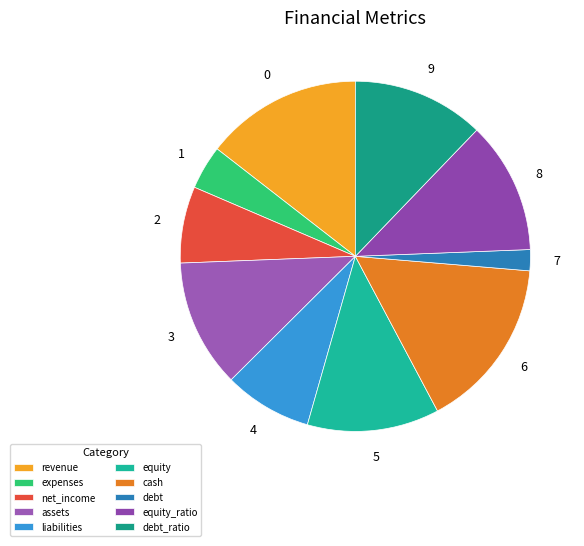

To the nearest percent, what is the combined percentage of net_income and equity?

19%